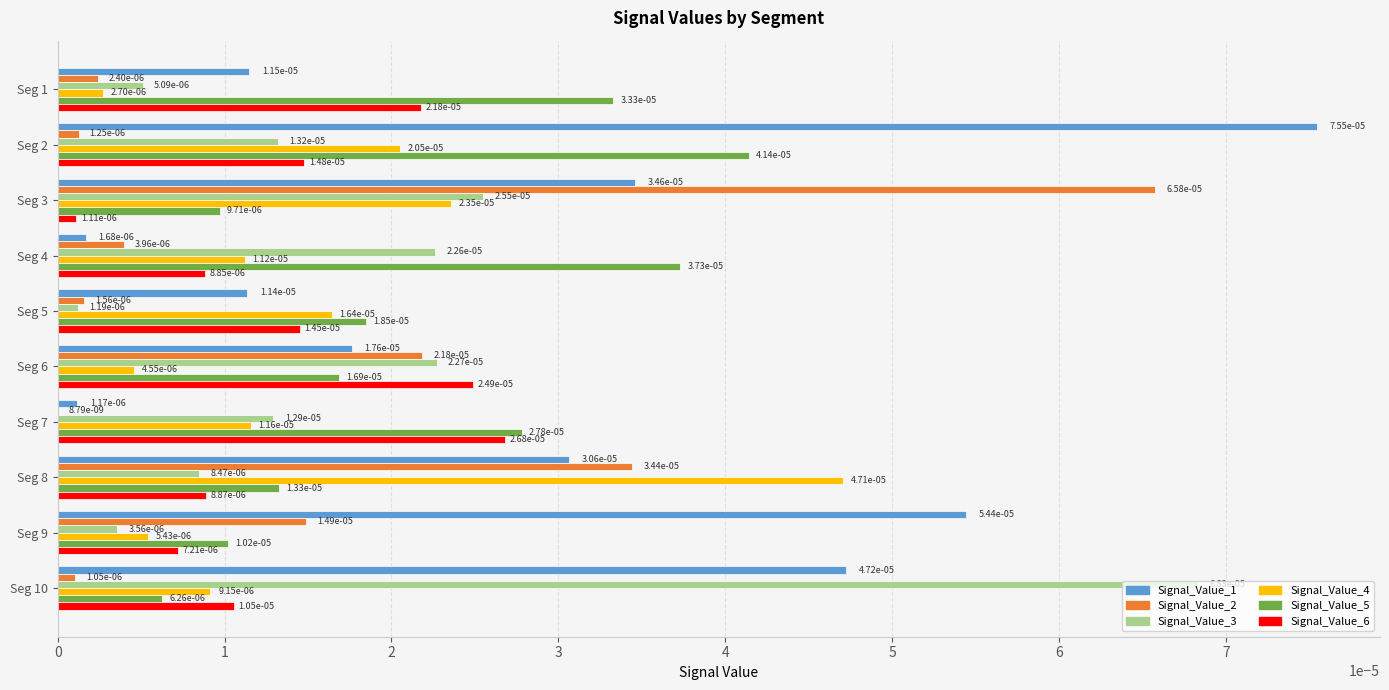

Rank the categories by Signal_Value_3 value from lowest to highest.

Seg 5, Seg 9, Seg 1, Seg 8, Seg 7, Seg 2, Seg 4, Seg 6, Seg 3, Seg 10